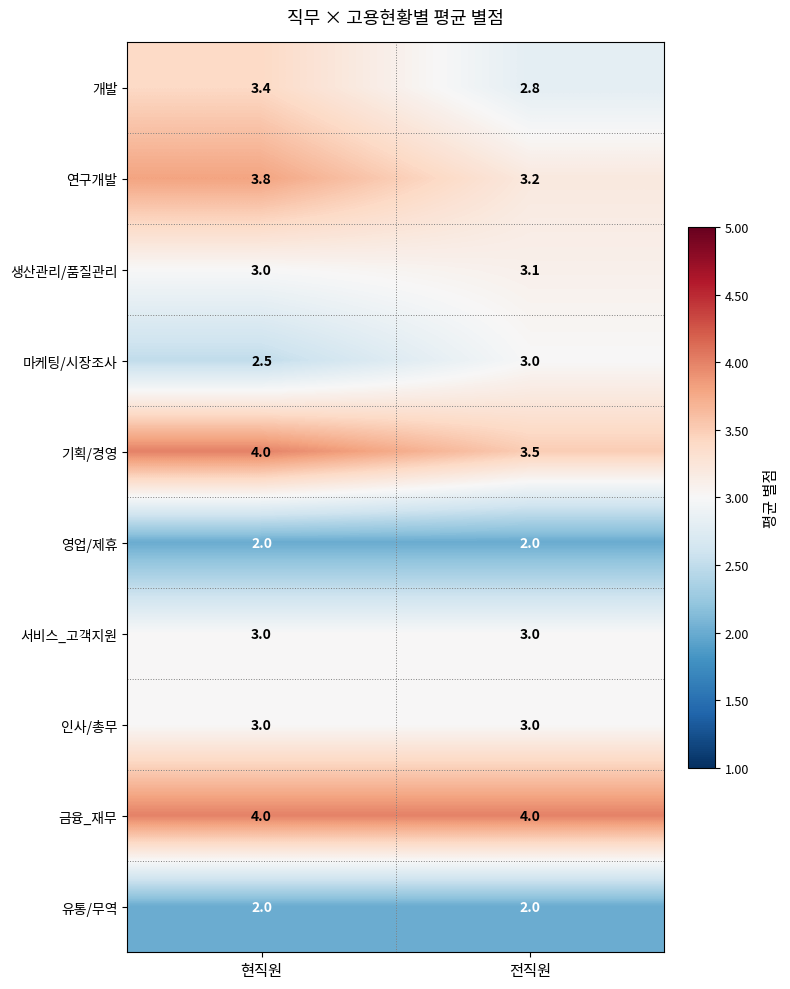

What is the average value of the 개발 series?

3.1